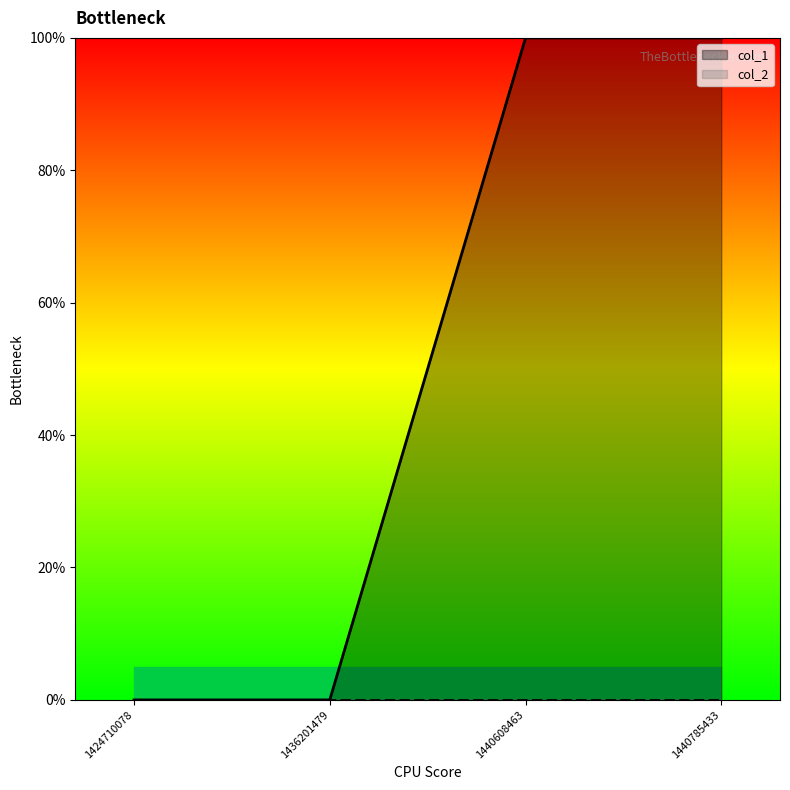

How many values are above zero?

2